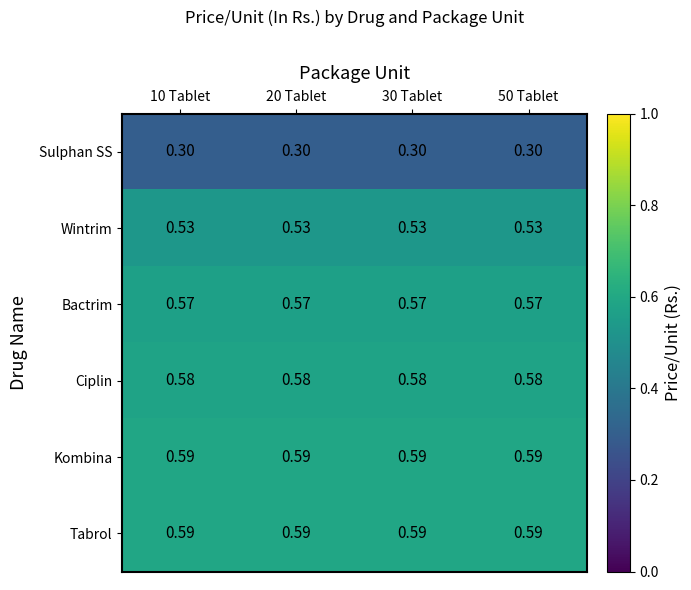

Is the value of Wintrim at 10 Tablet greater than the value of Bactrim at 50 Tablet?

No